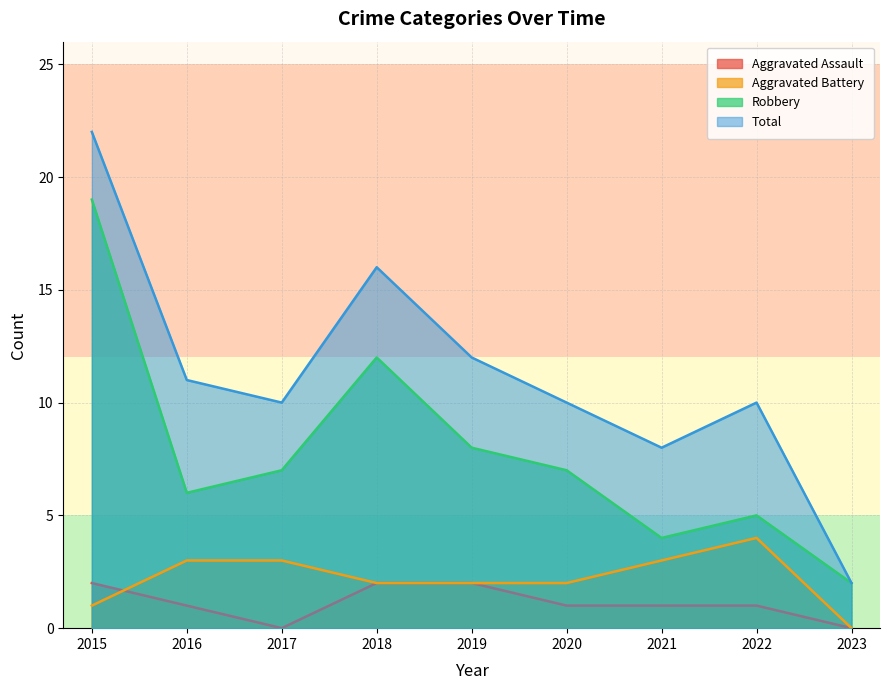

Reading left to right, what are all the values shown in this chart?

Aggravated Assault: 2	1	0	2	2	1	1	1	0
Aggravated Battery: 1	3	3	2	2	2	3	4	0
Robbery: 19	6	7	12	8	7	4	5	2
Total: 22	11	10	16	12	10	8	10	2